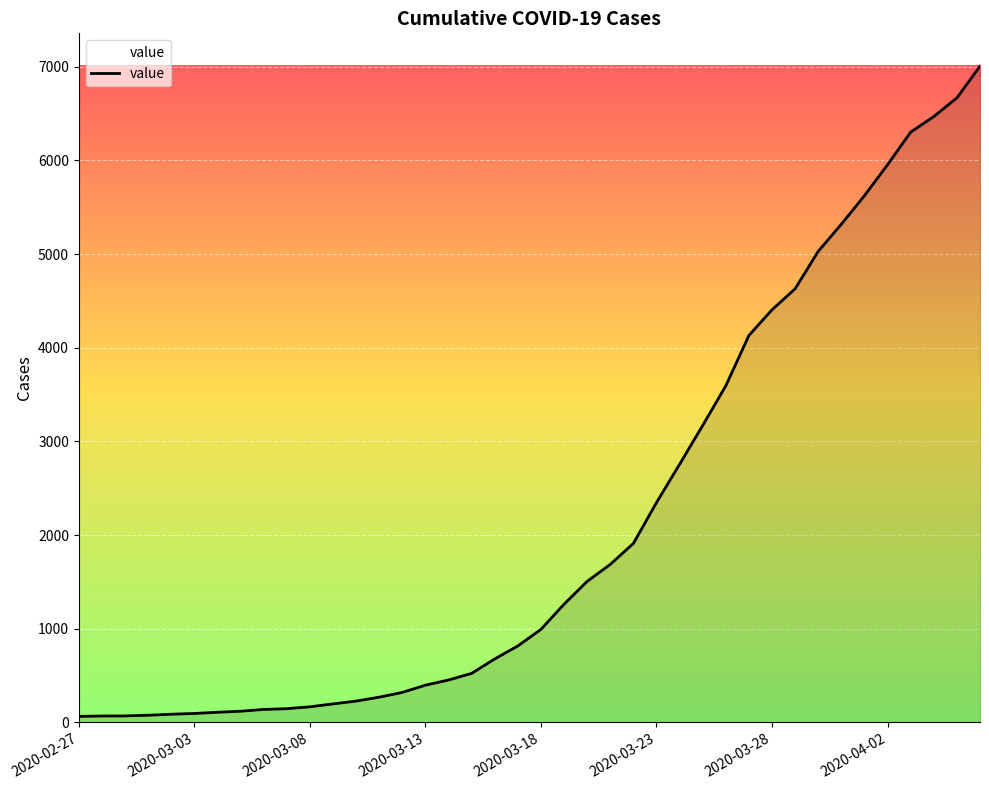

What is the value of the 7th point from the left?

109